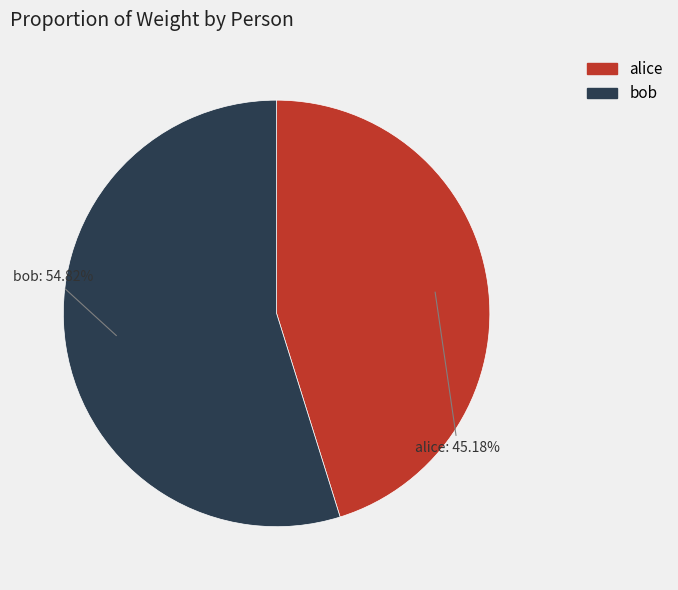

Is the sum of alice and bob greater than half?

Yes